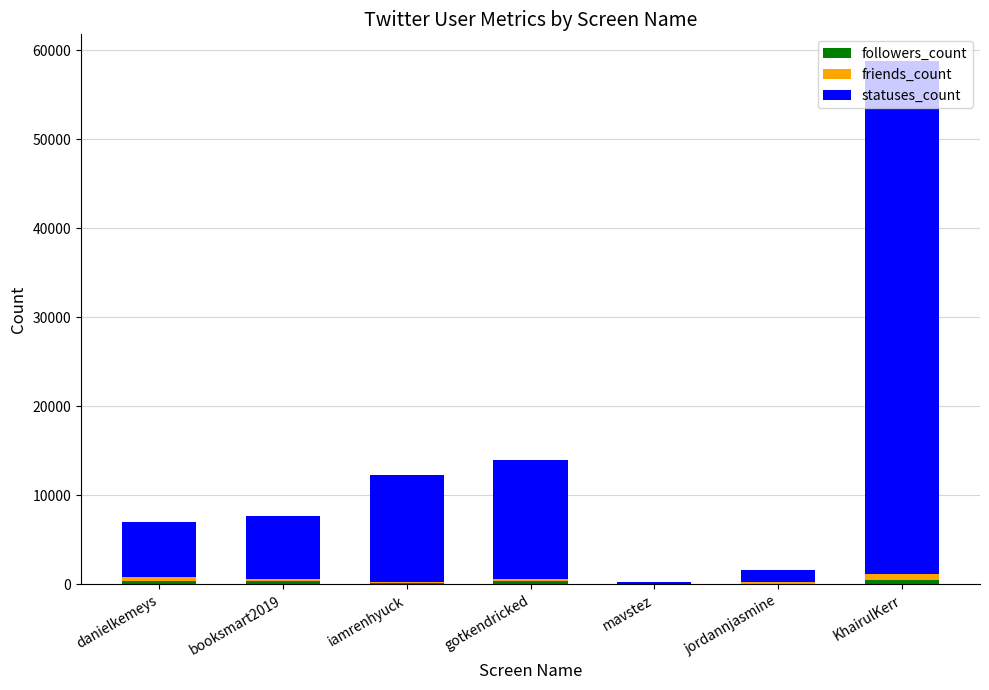

At which category is the sum across all series the highest?

KhairulKerr